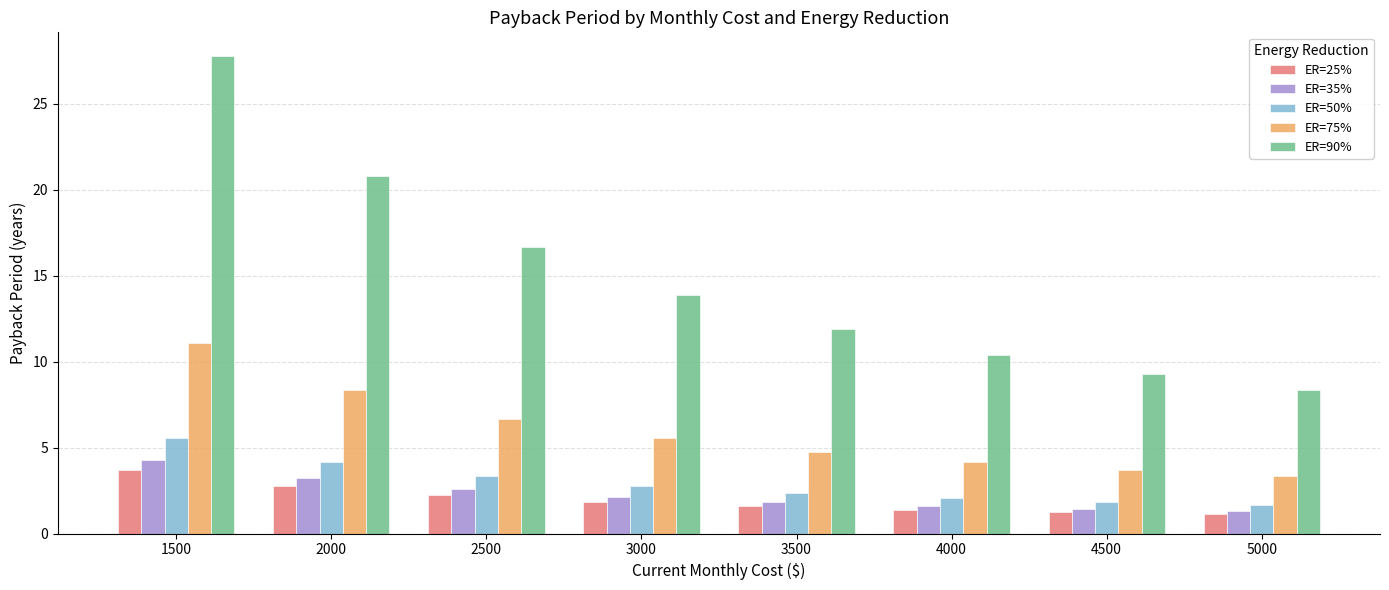

What is the value of the ER=35% bar at the 3rd from the left?

2.6